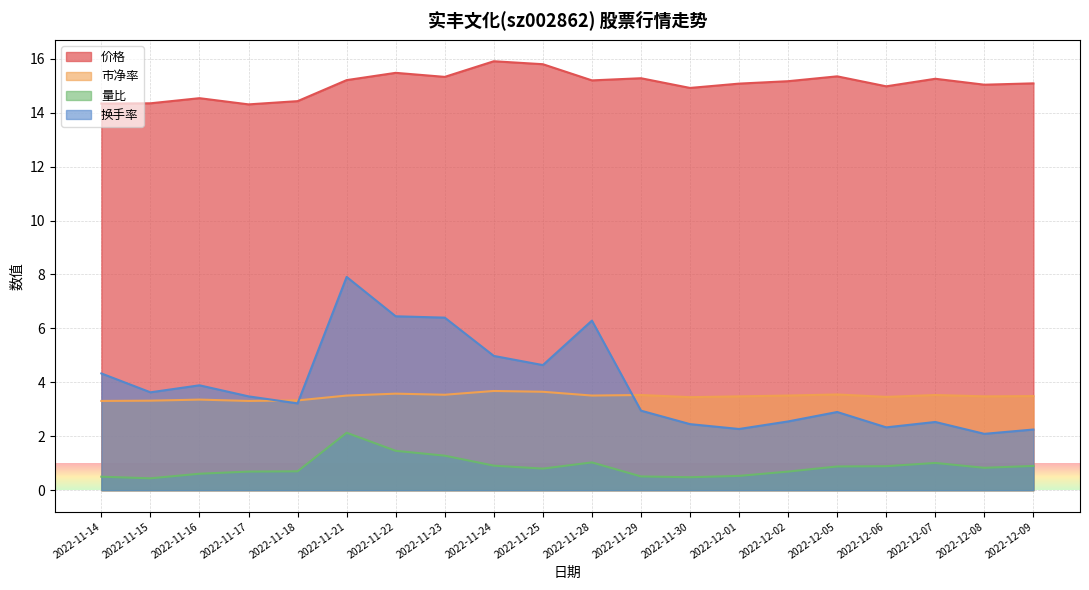

In 量比, how many points are higher than both neighbors (excluding endpoints)?

3